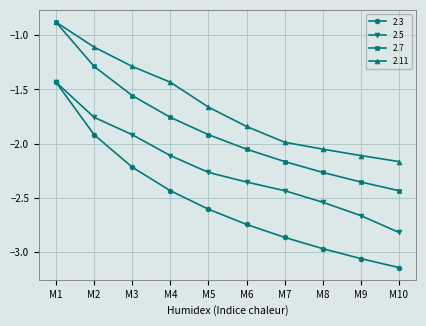

True or false: 2.3 has a value of -1.9 at M2.

True